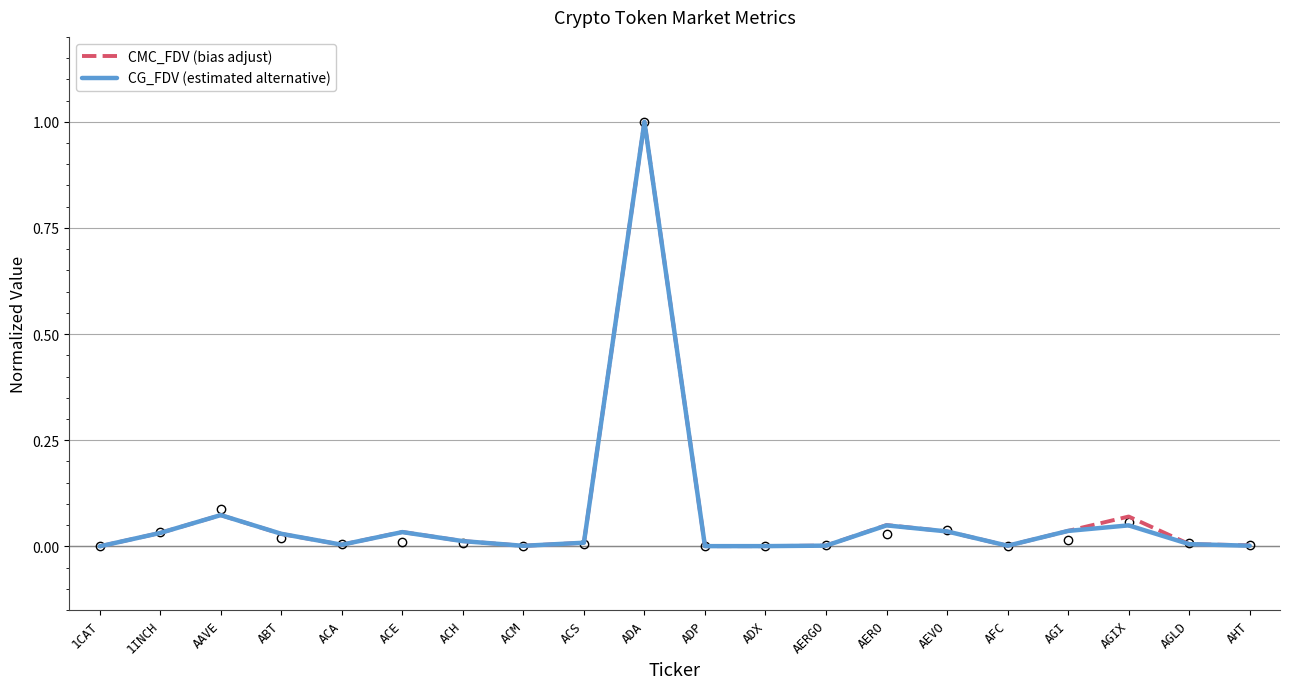

Which category has the lowest value in the CG_FDV (estimated alternative) series?

1CAT